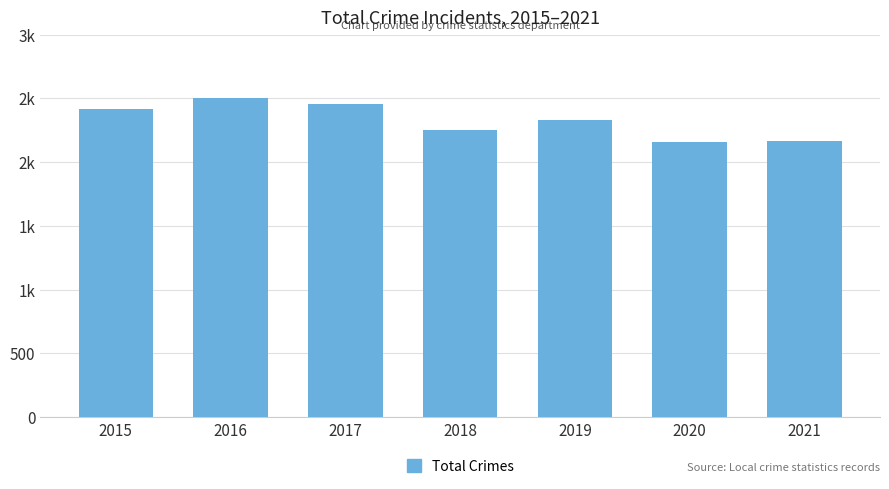

Are the bars horizontal?

No